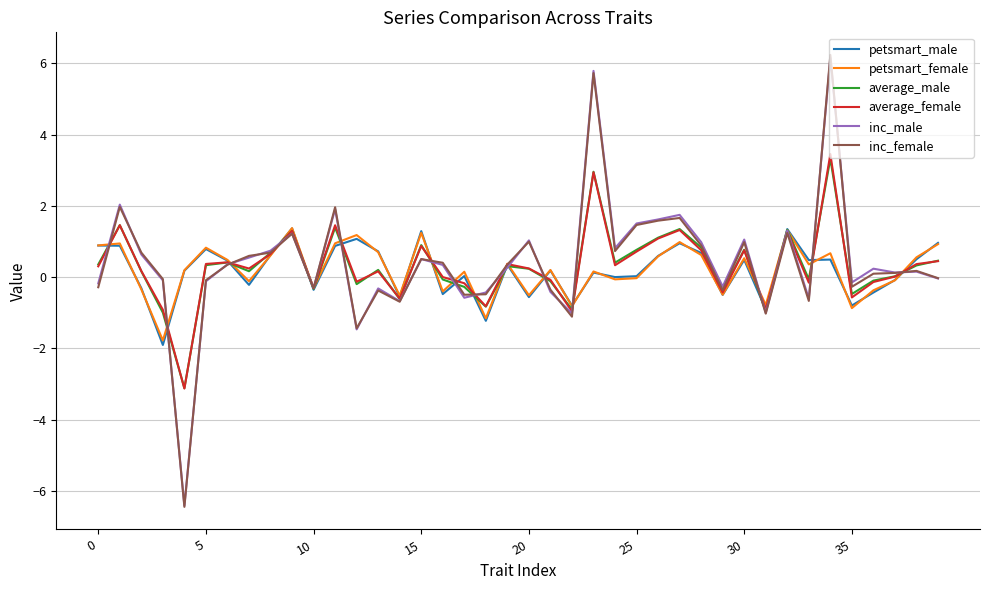

What is the minimum value shown in the chart?

-6.5